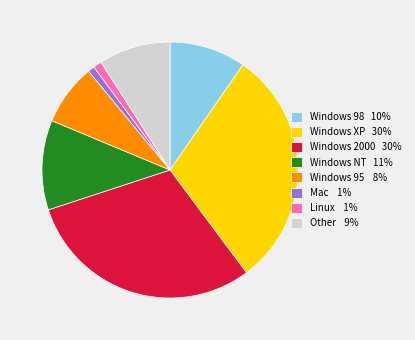

Combined, do Windows 2000 30% and Linux 1% account for over 50%?

No